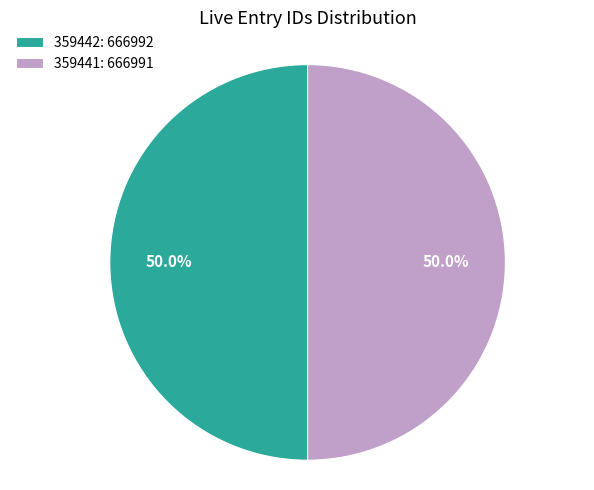

The 359441 slice represents 50% of the pie. True or false?

True